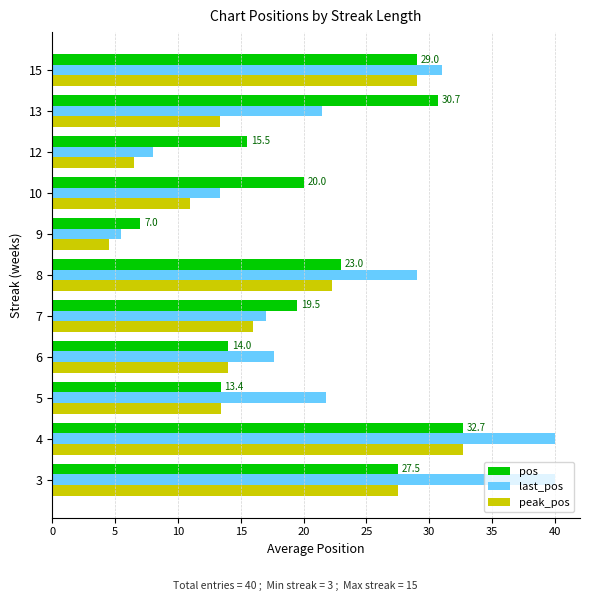

Is it true that pos equals 23.4 at 5?

False